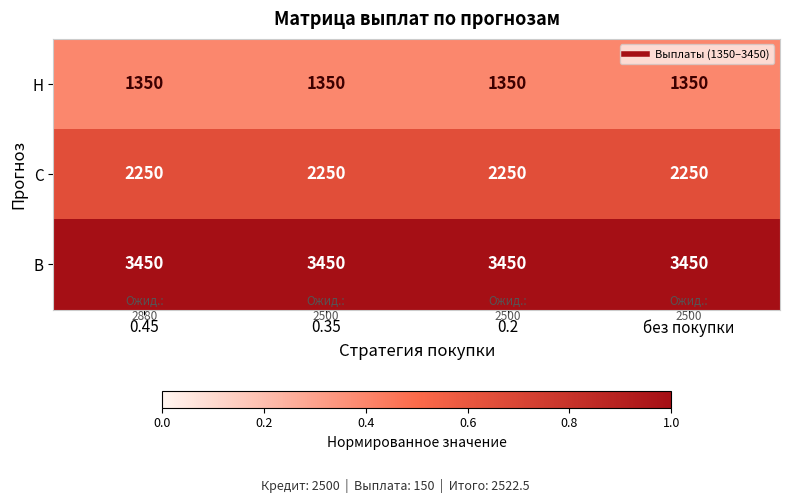

Which series has the largest total across all categories?

В